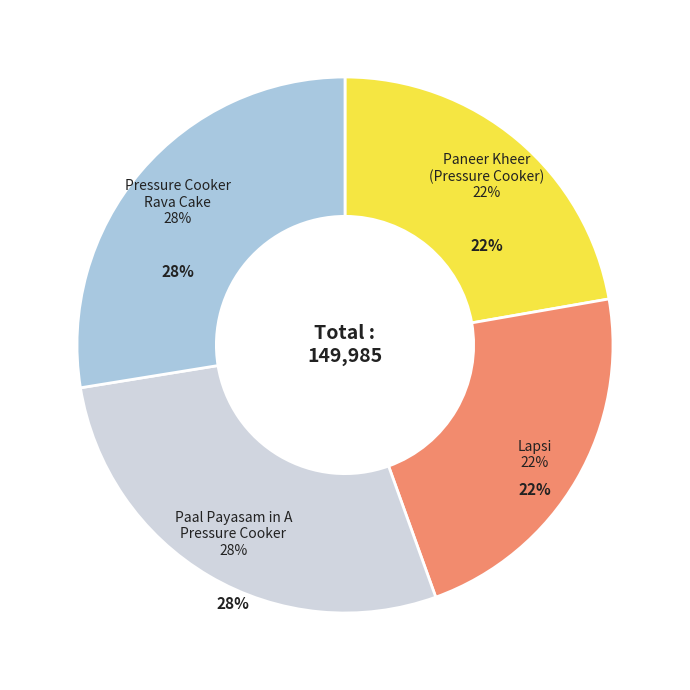

What is the smallest slice in the pie chart?

Paneer Kheer
(Pressure Cooker)